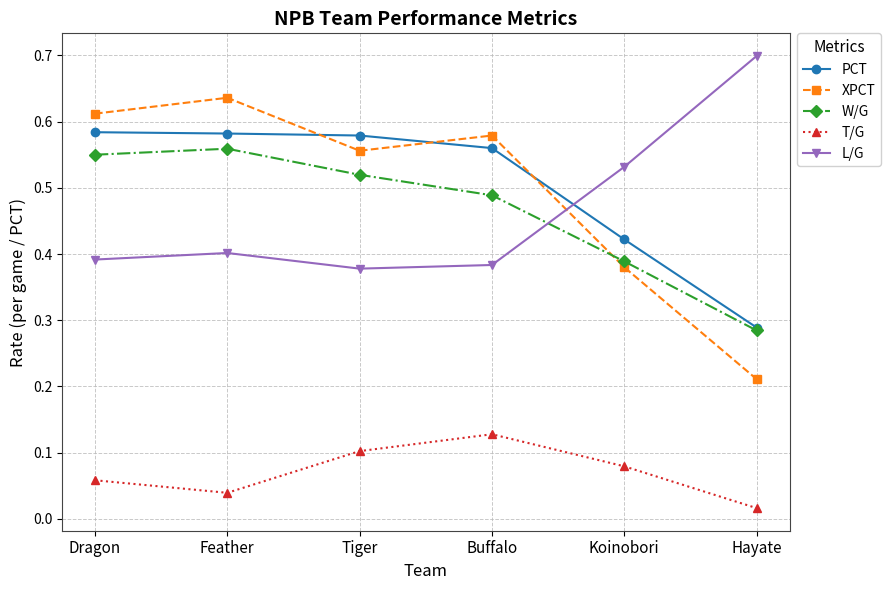

Rank the series by their maximum value, from lowest to highest.

T/G, W/G, PCT, XPCT, L/G